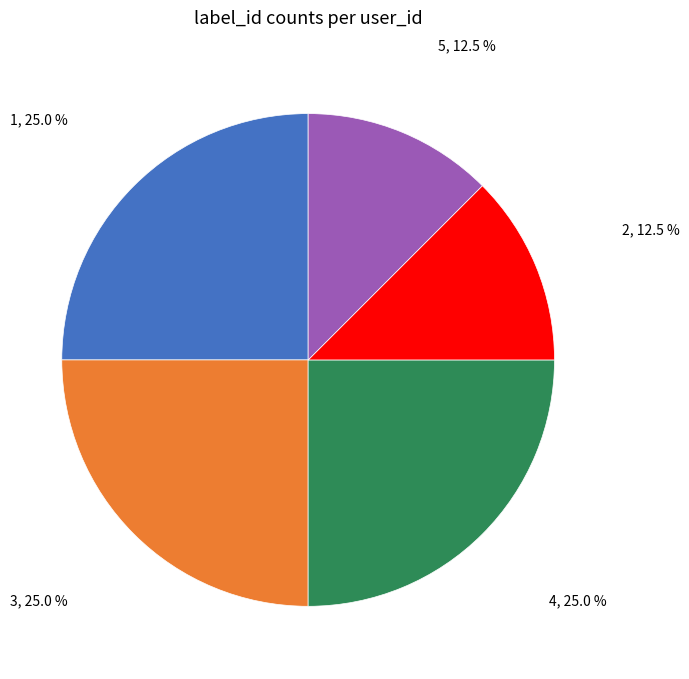

Is there a majority slice in this chart?

No